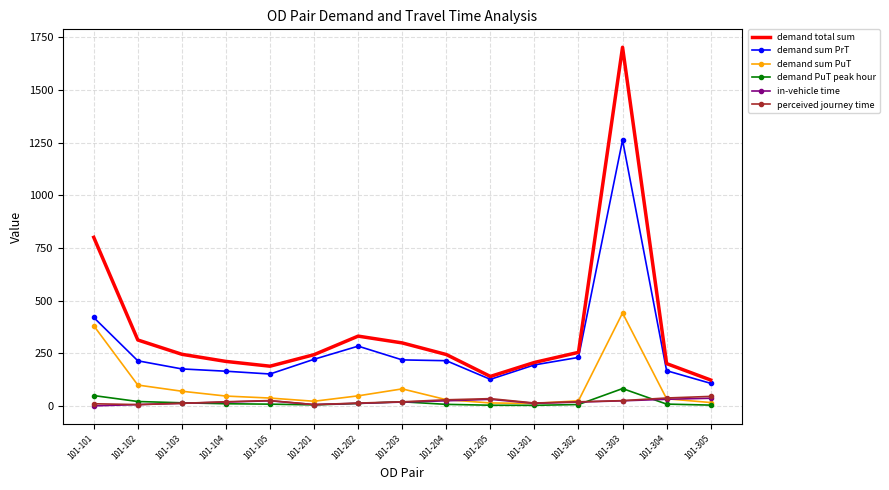

True or false: demand sum PuT has a value of 13.7 at 101-205.

True